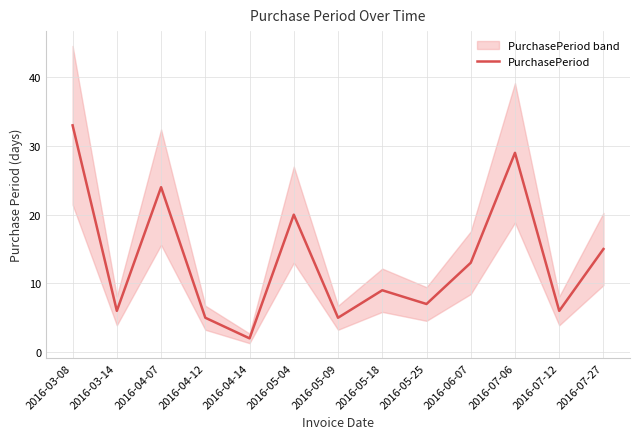

What is the sum of the values at 2016-04-12 and 2016-04-14?

7